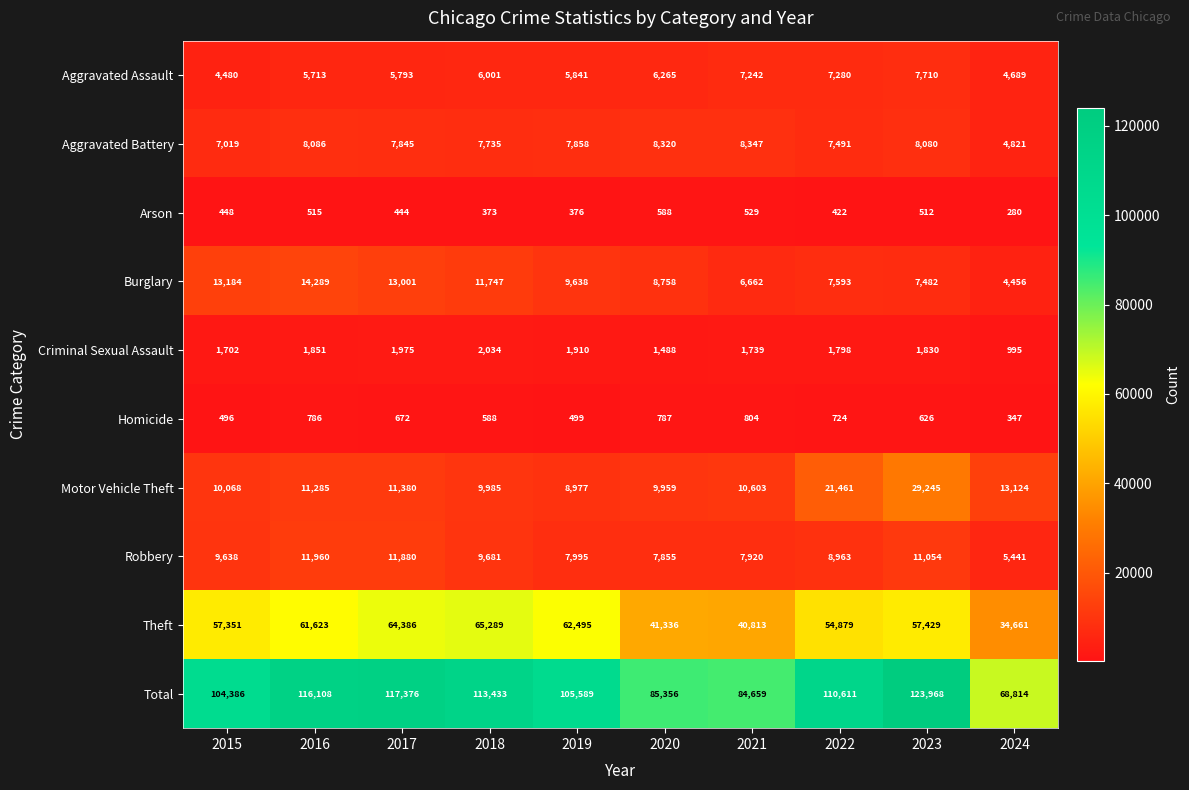

The Theft series shows 54879 at 2022. True or false?

True